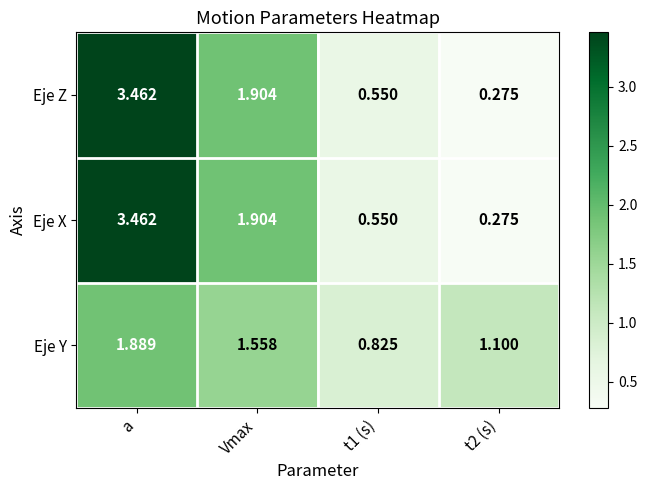

Where does the Eje X series first go above 1?

a